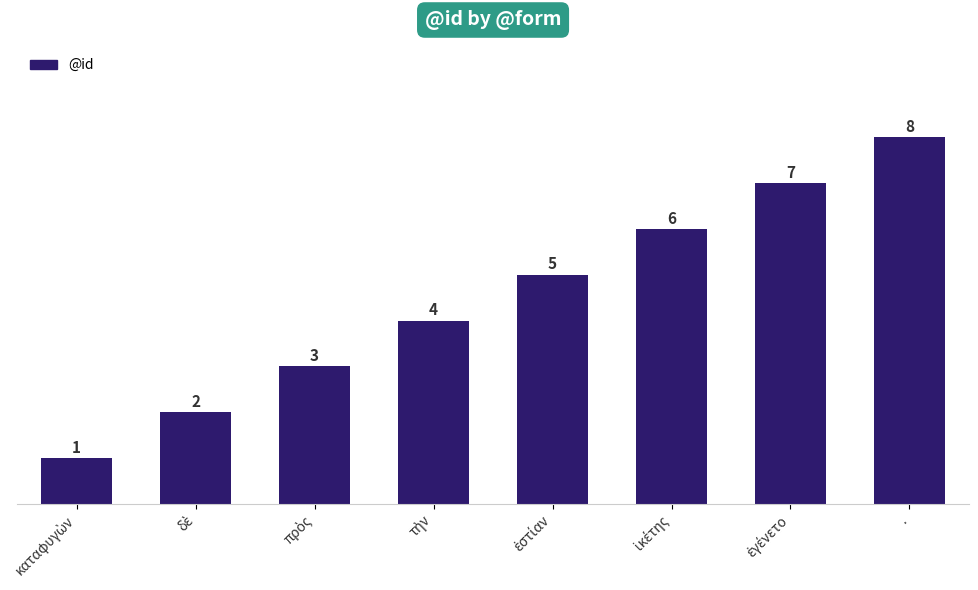

What is the difference between the second highest and second lowest values?

5